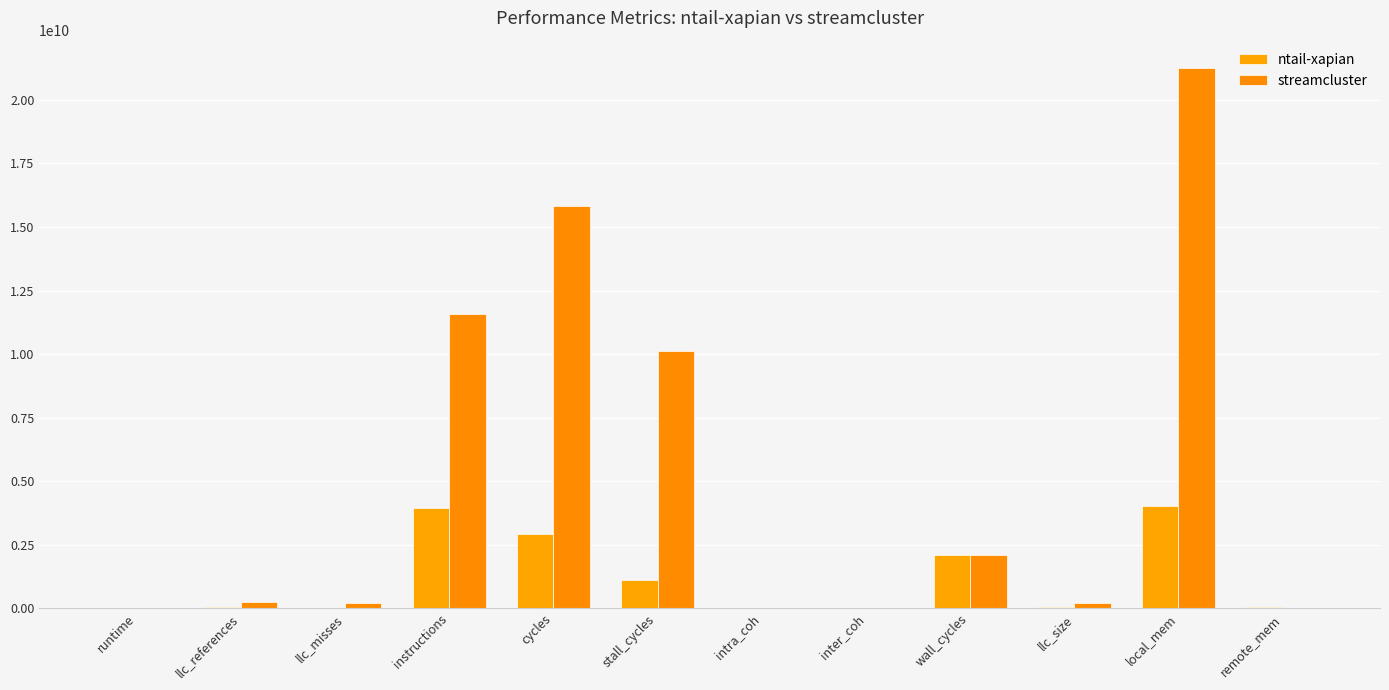

Are the bars horizontal?

No